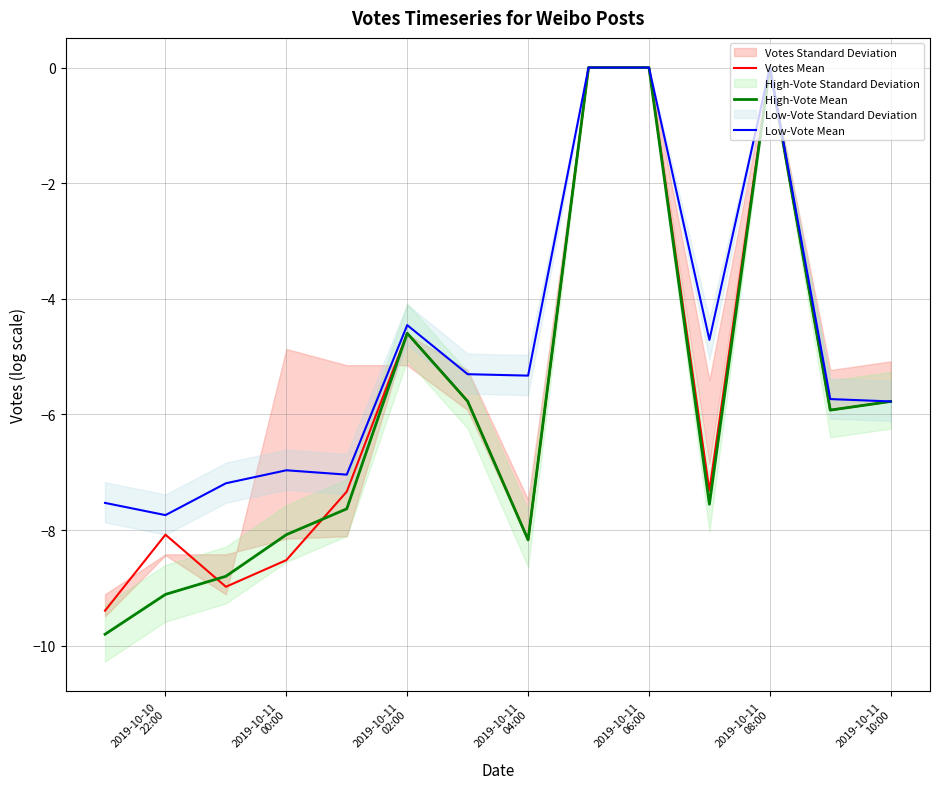

What is the minimum value for High-Vote Mean?

-9.8